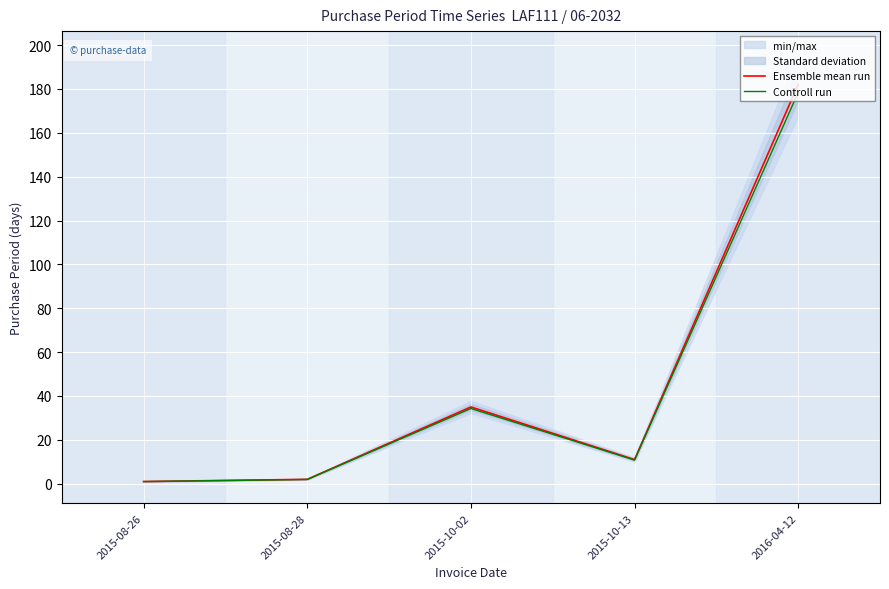

What is the difference between the highest and lowest values at 2016-04-12?

3.6